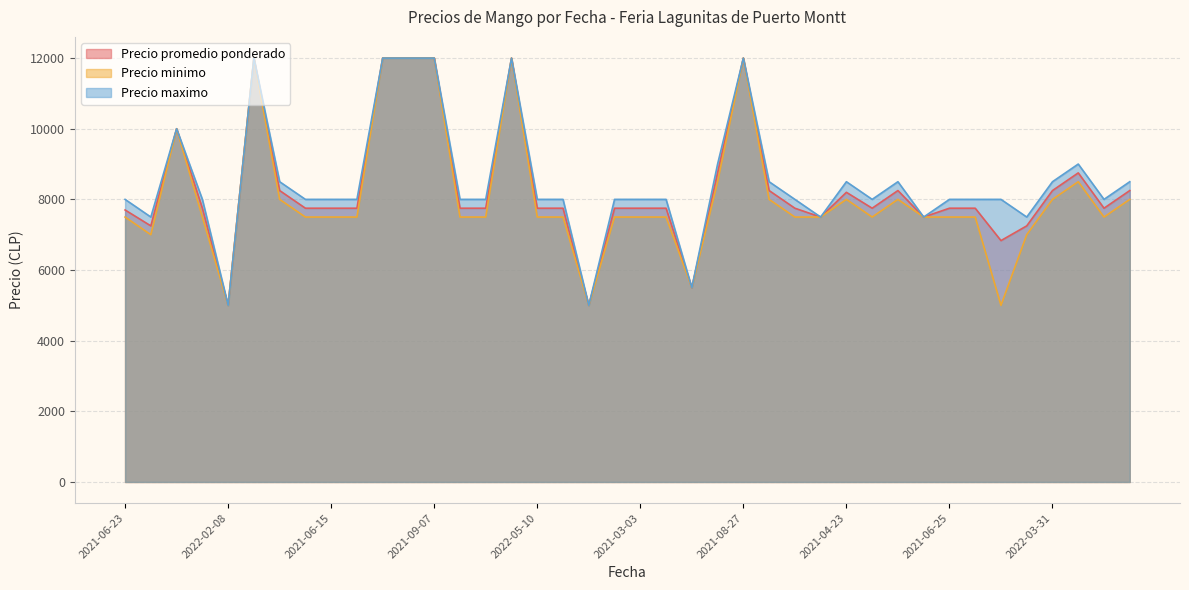

What is the minimum value for Precio promedio ponderado?

5000